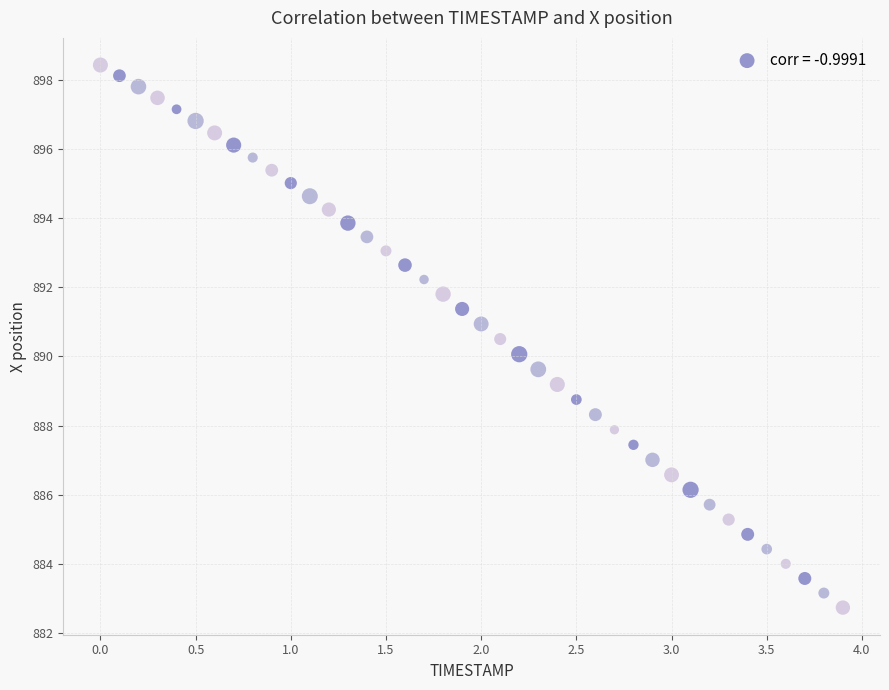

What is the range of Y values (max minus min)?

15.7